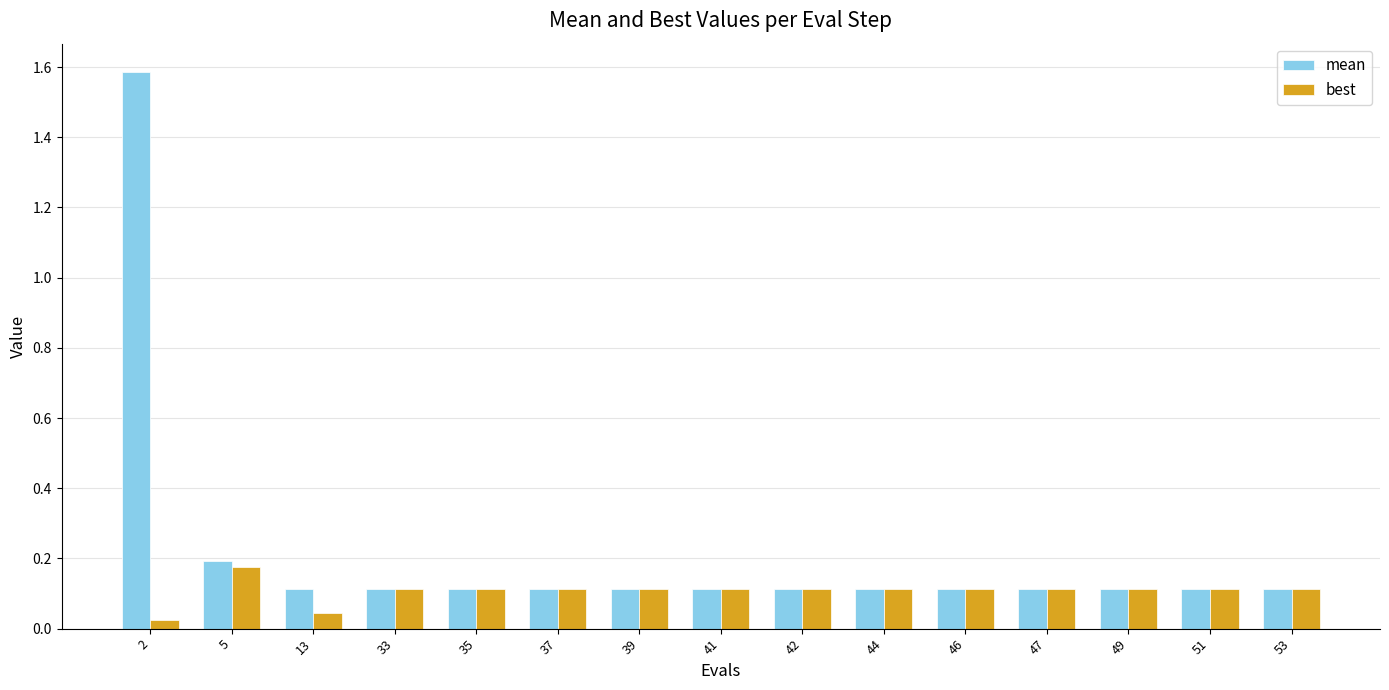

List the series in order of their peak value, lowest first.

best, mean